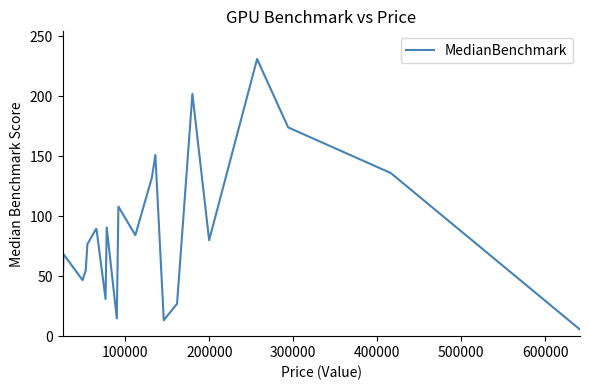

What is the greatest value displayed?

231.0